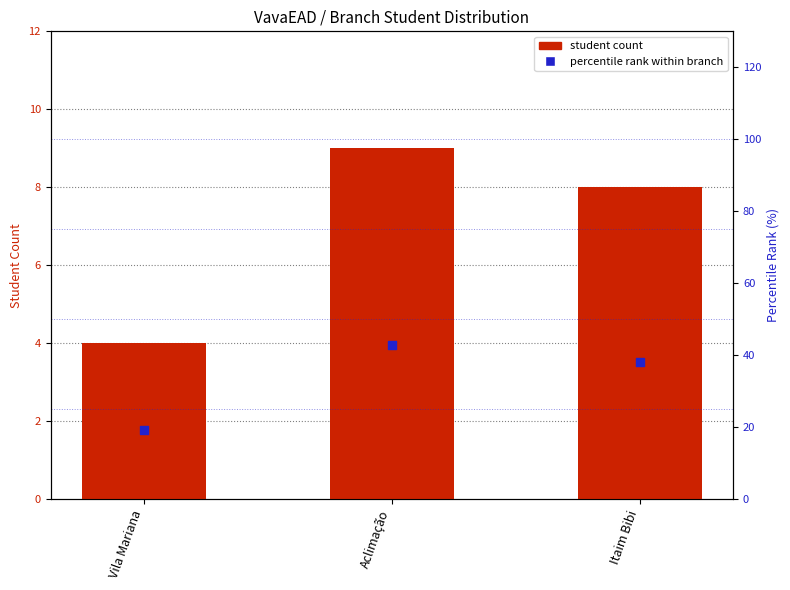

At how many categories does at least one series exceed 21?

2